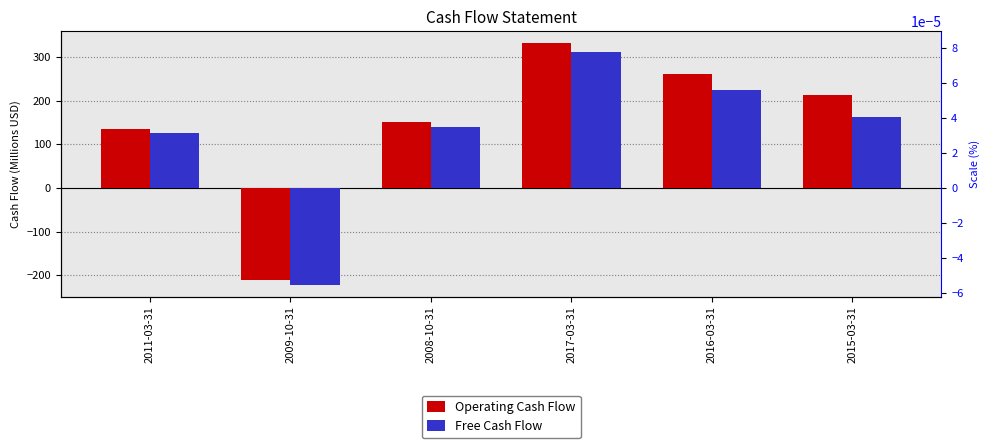

What value does the Operating Cash Flow series have at 2015-03-31?

212.8